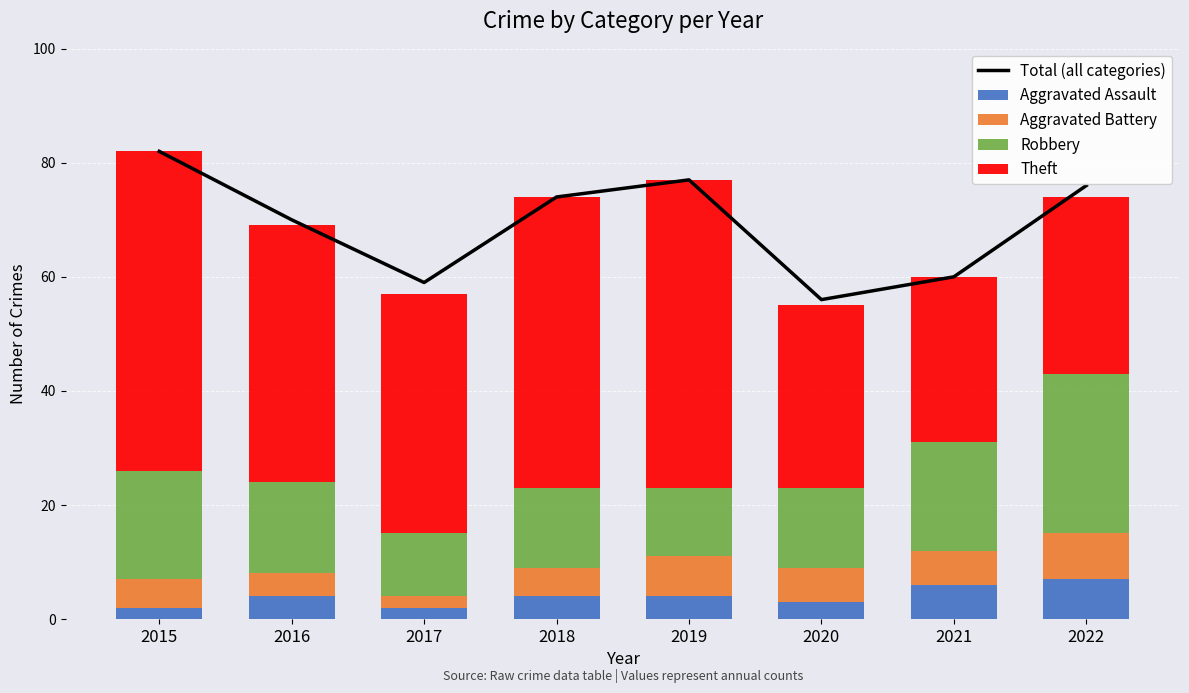

At 2015, list the series in order from largest to smallest.

Total (all categories), Theft, Robbery, Aggravated Battery, Aggravated Assault